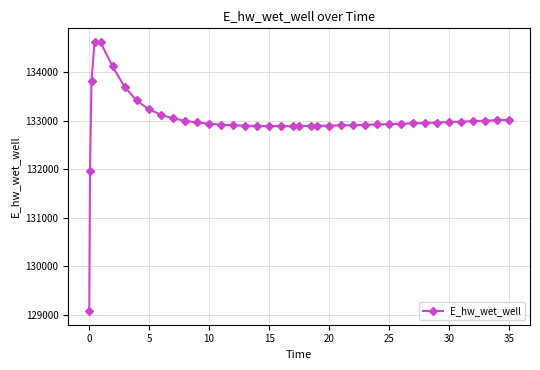

Count the number of values greater than 132946.

20